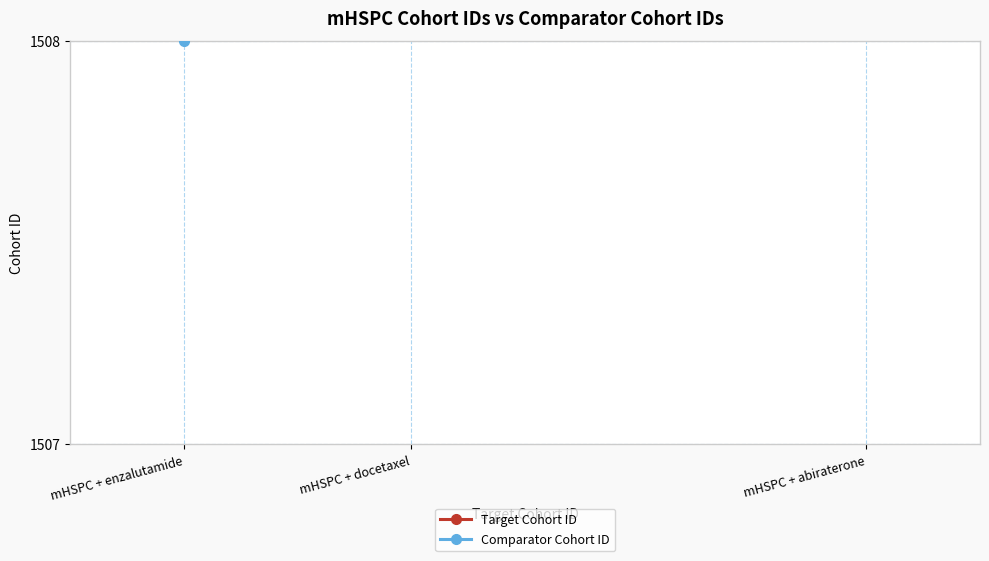

Reading right to left, transcribe all the data shown in this chart.

Target Cohort ID: mHSPC + abiraterone=1506	mHSPC + docetaxel=1504	mHSPC + enzalutamide=1503
Comparator Cohort ID: mHSPC + abiraterone=1510	mHSPC + docetaxel=1509	mHSPC + enzalutamide=1508